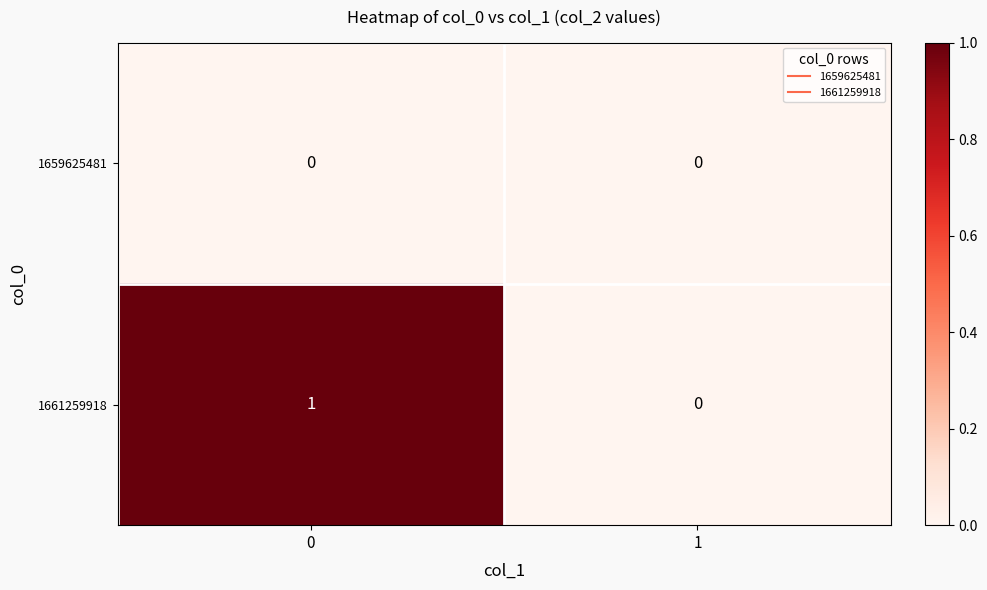

What is the total value across all series at 0?

1